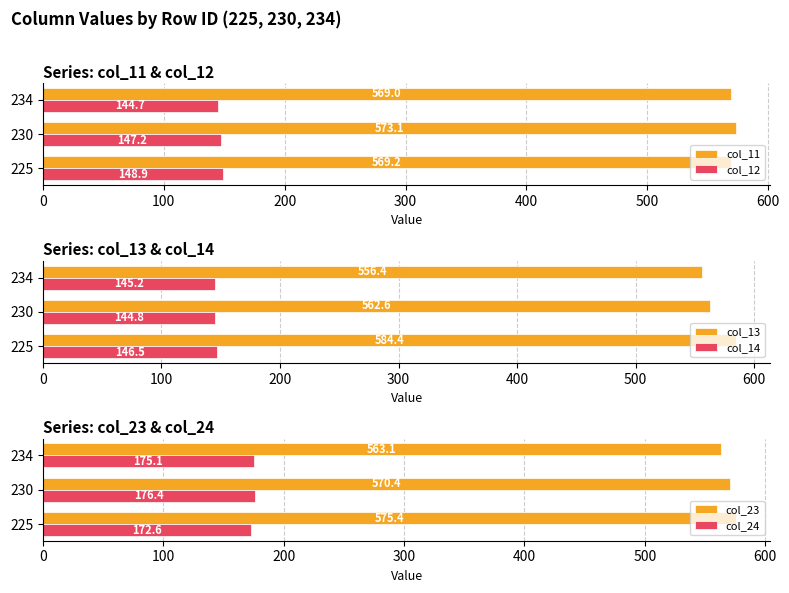

True or false: col_11 has a value of 569.0 at 234.

True